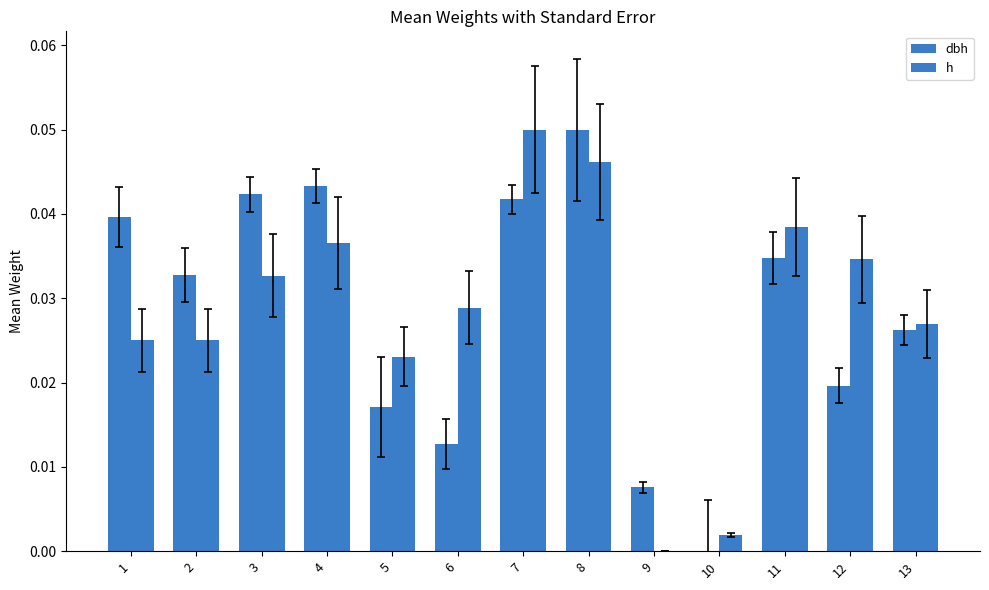

How many distinct data groups are displayed?

2